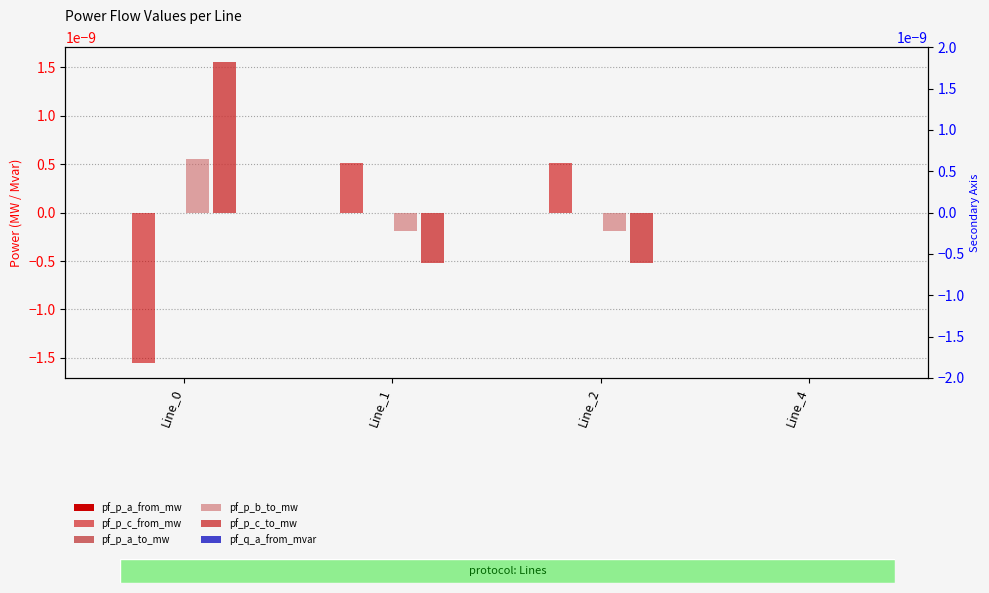

Where is pf_q_a_from_mvar nearest to the value 0?

Line_1